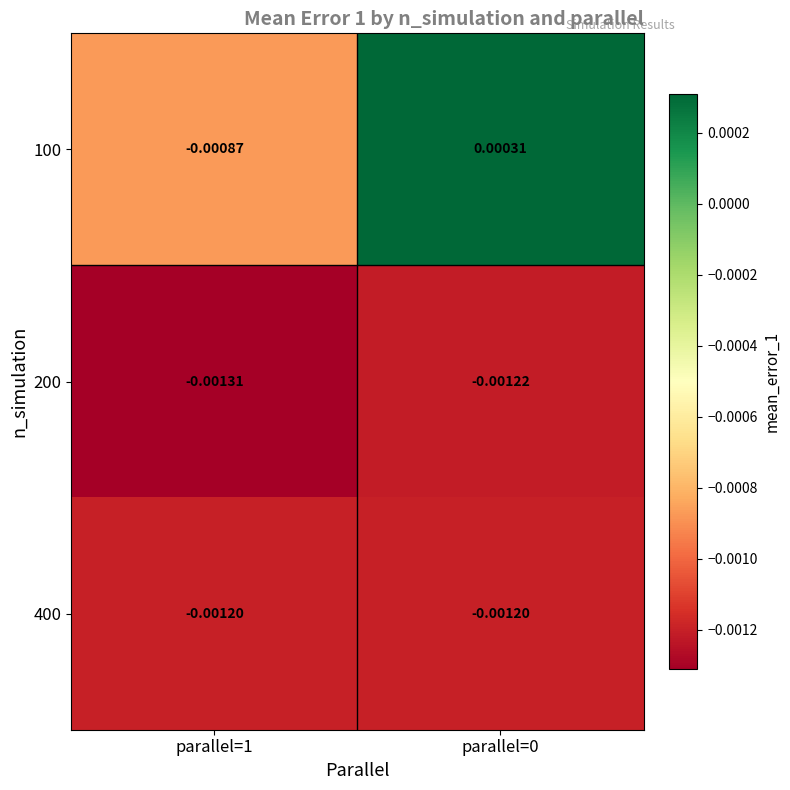

Is the value of 400 at parallel=0 greater than the value of 200 at parallel=0?

Yes